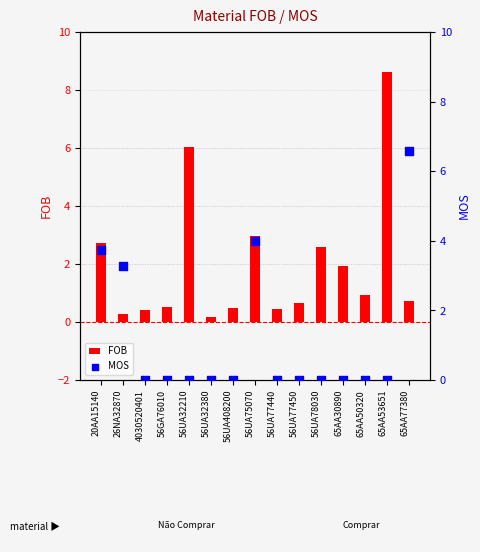

What are all the series names shown in the legend?

FOB, MOS